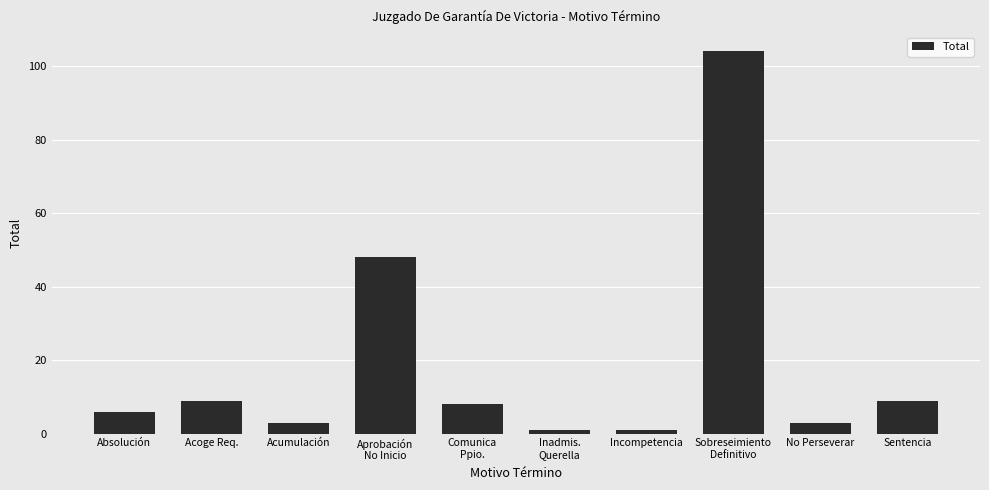

What is the maximum value shown in the chart?

104